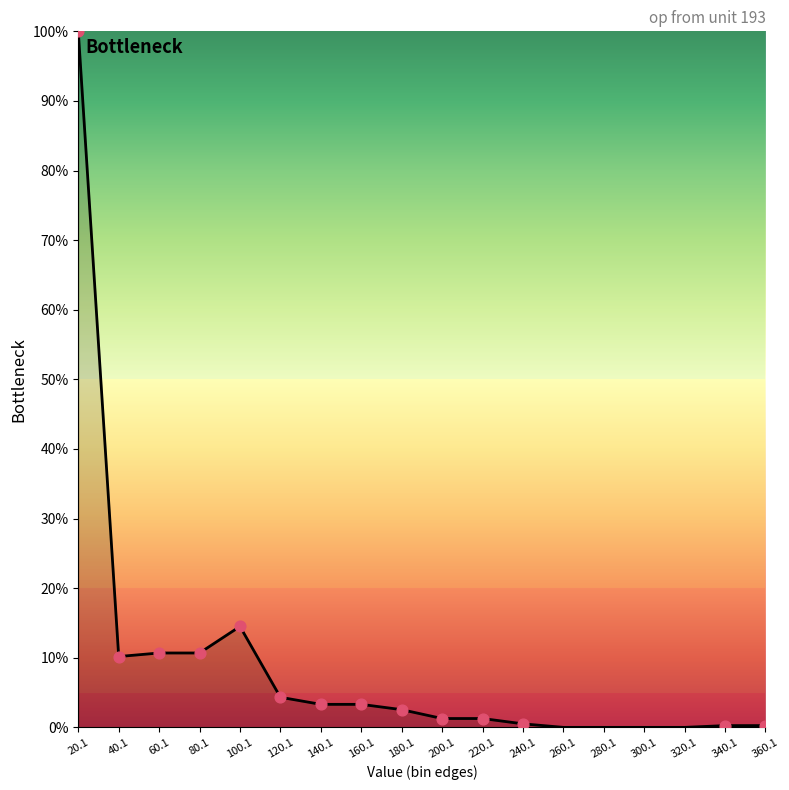

What is the change in value from 80.1 to 320.1?

-10.7